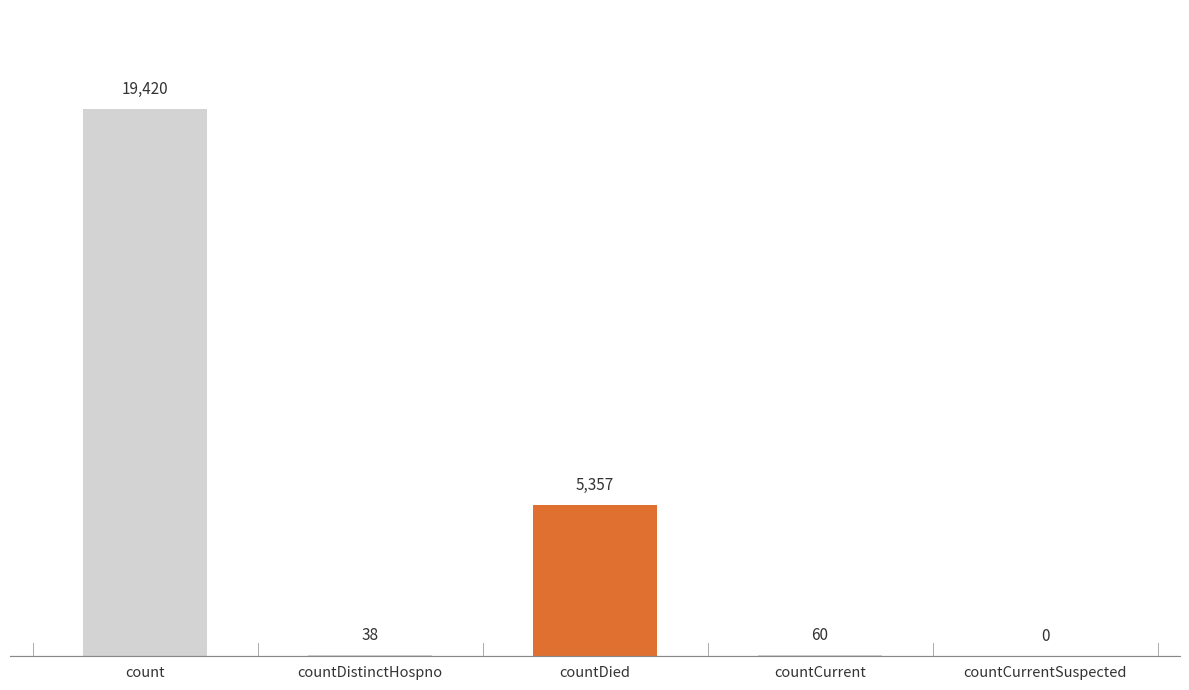

Which has a higher value, countCurrentSuspected or countCurrent?

countCurrent